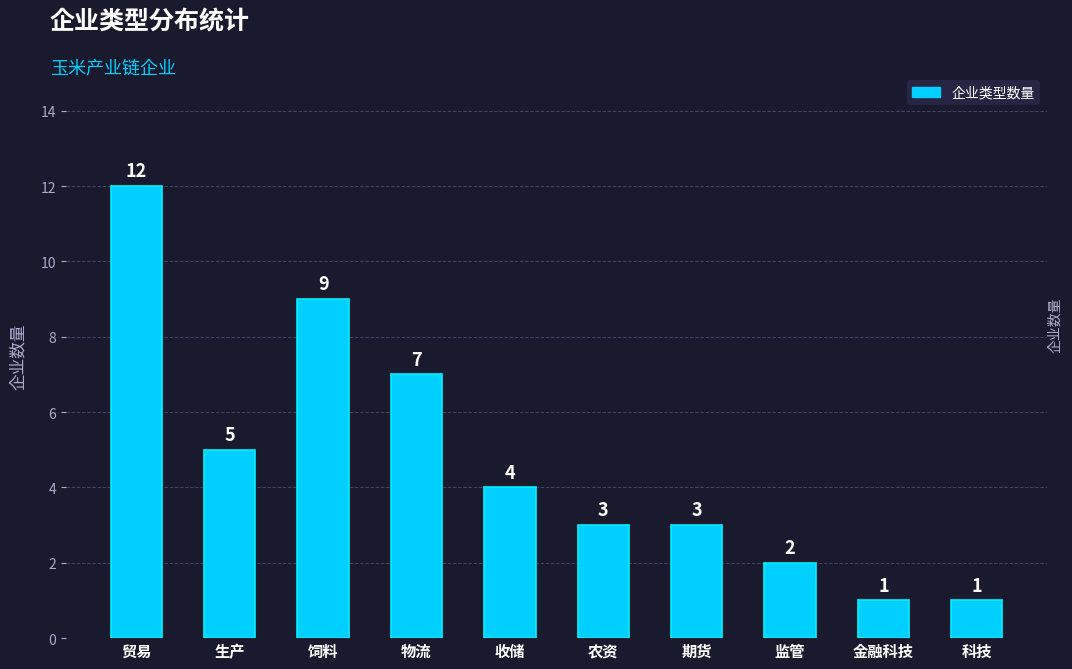

Reading right to left, transcribe all the data shown in this chart.

1	1	2	3	3	4	7	9	5	12